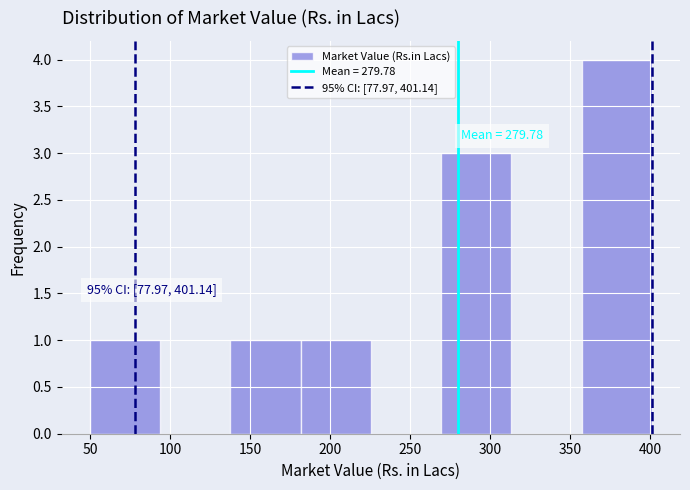

Over which range of the x-axis is the bar tallest?

355 to 400